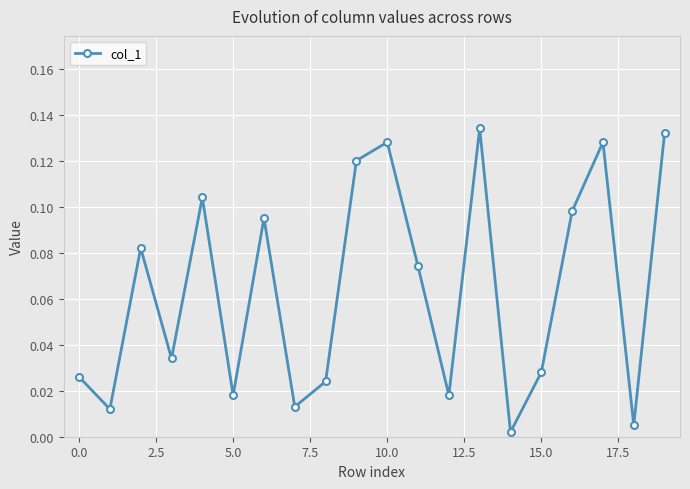

What is the sum of all values?

1.3